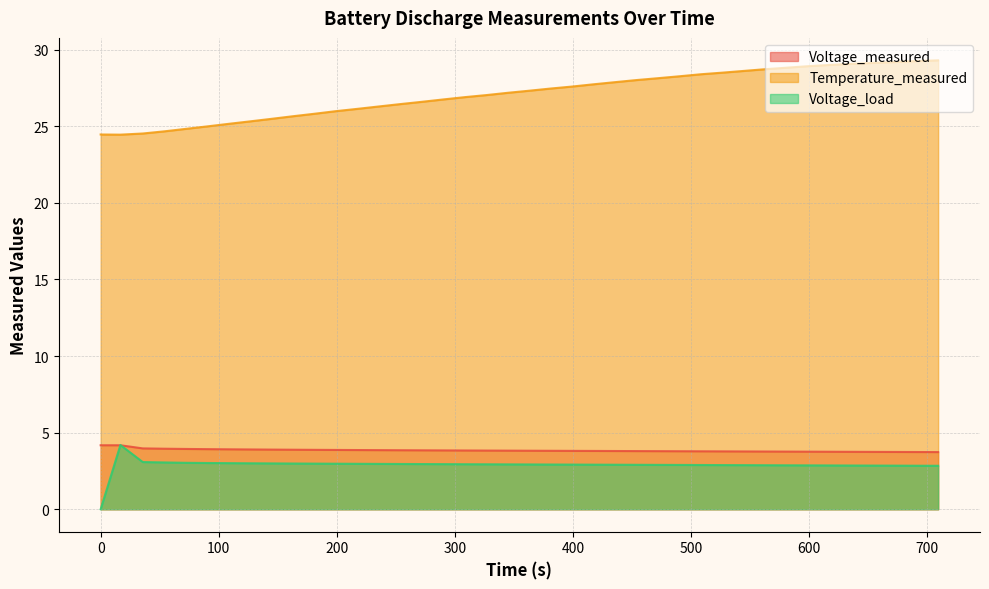

Which series has the largest range (max minus min)?

Temperature_measured